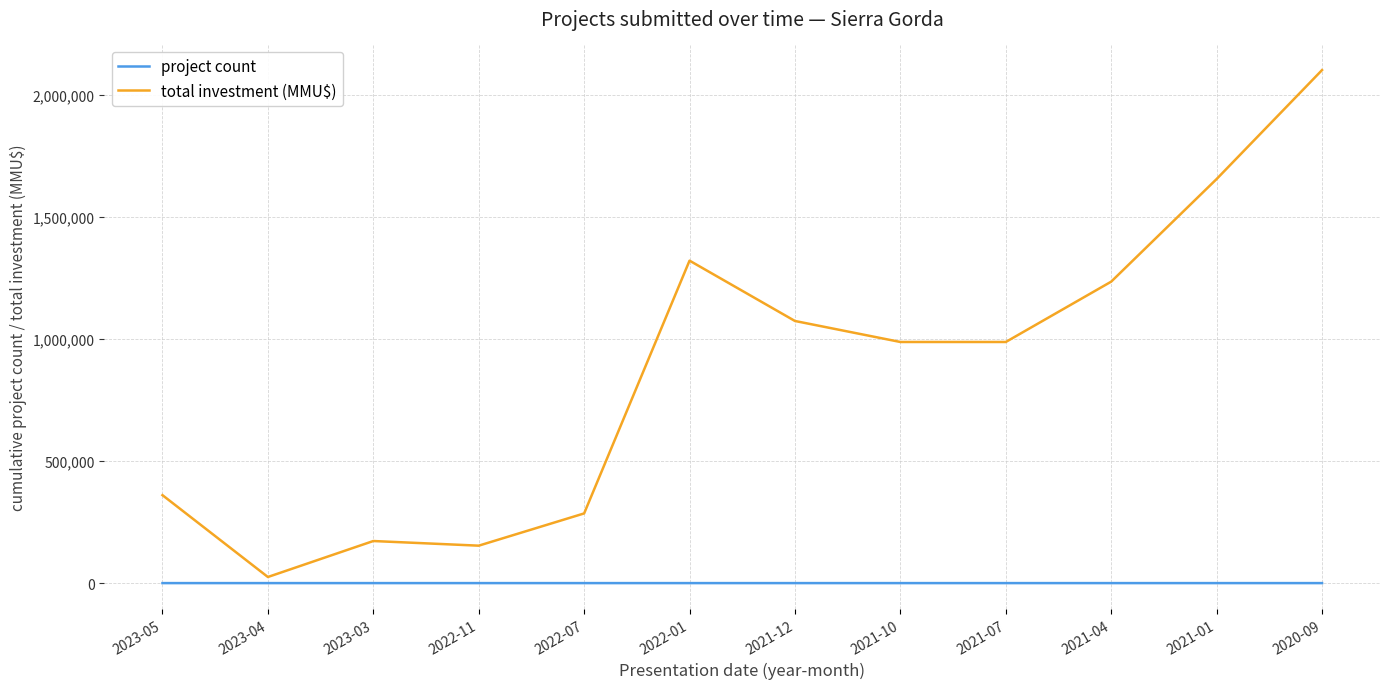

The value of total investment (MMU$) at 2021-10 is 987000. True or false?

True